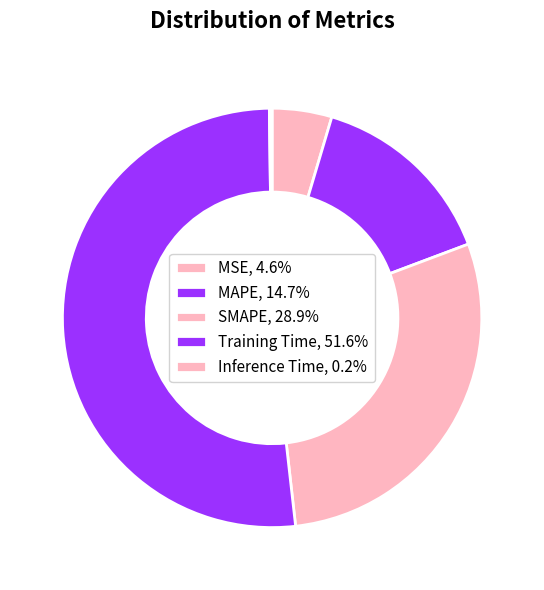

Which category accounts for the majority?

Training Time